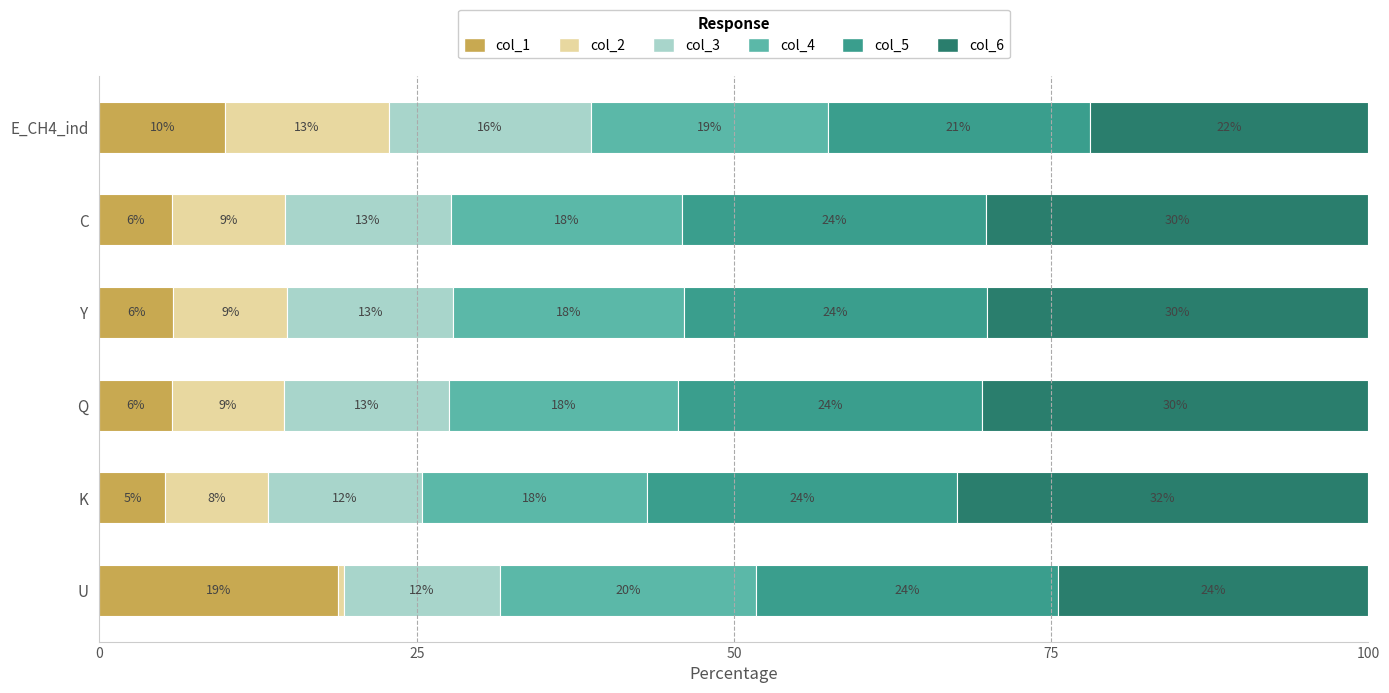

What are all the series names shown in the legend?

col_1, col_2, col_3, col_4, col_5, col_6